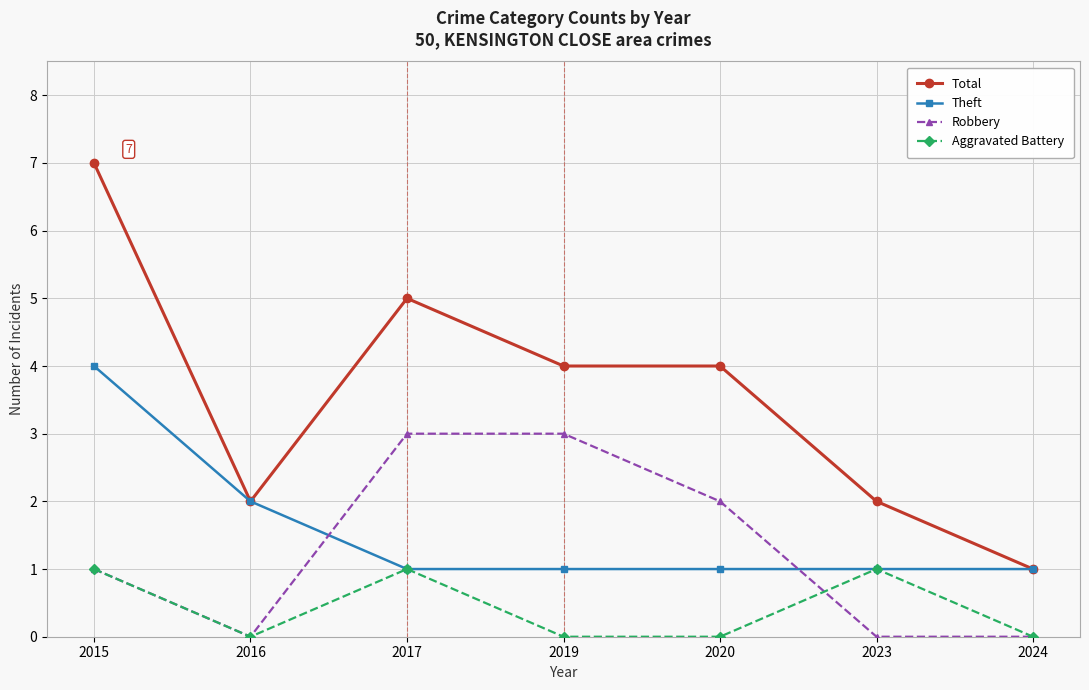

True or false: Aggravated Battery has more than 1 interior local peaks.

True